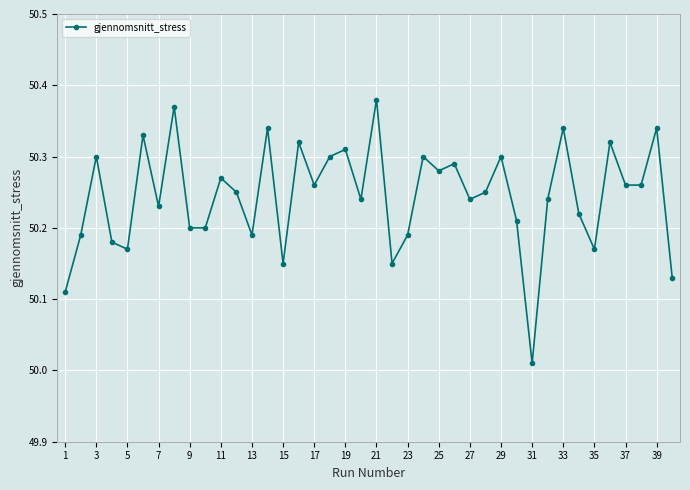

Does the chart display data point markers on the line(s)?

Yes